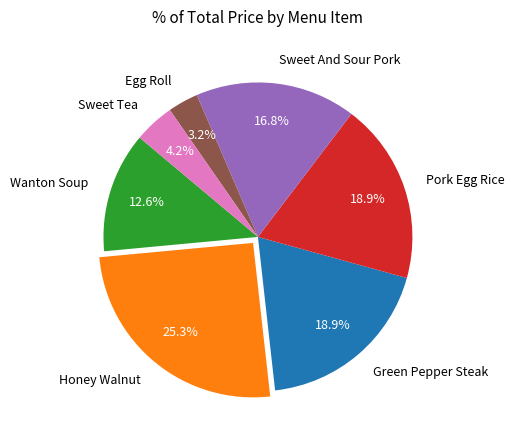

Count the number of slices in the pie.

7